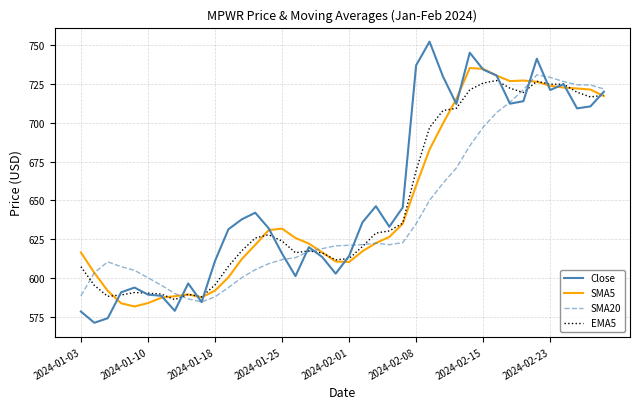

What is the highest value of the SMA20 series?

730.9